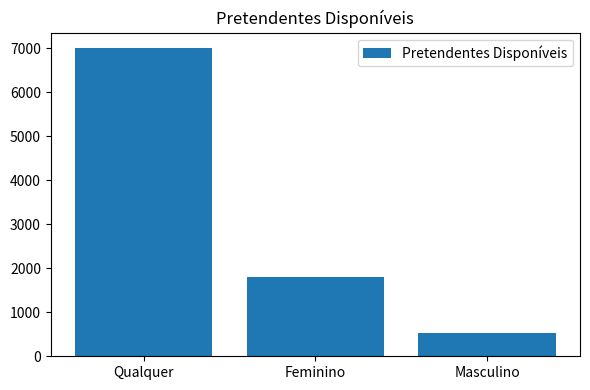

Is it true that the value at Qualquer is 1671?

False